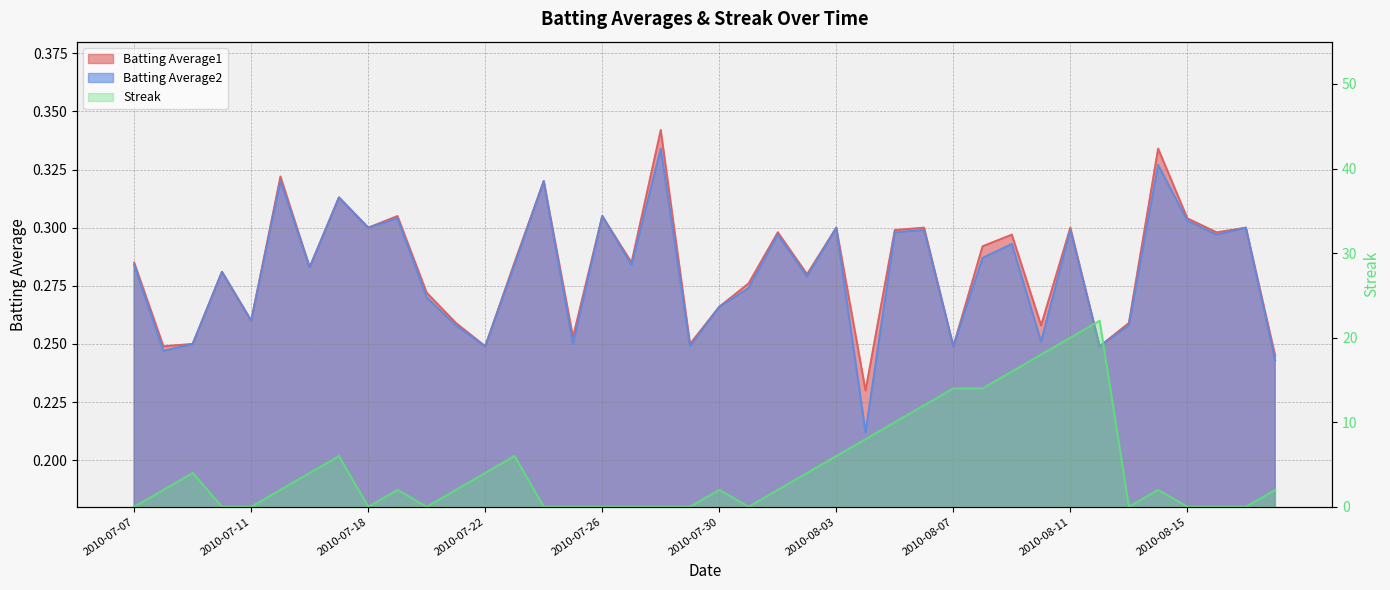

List the series in order of their peak value, highest first.

Streak, Batting Average1, Batting Average2